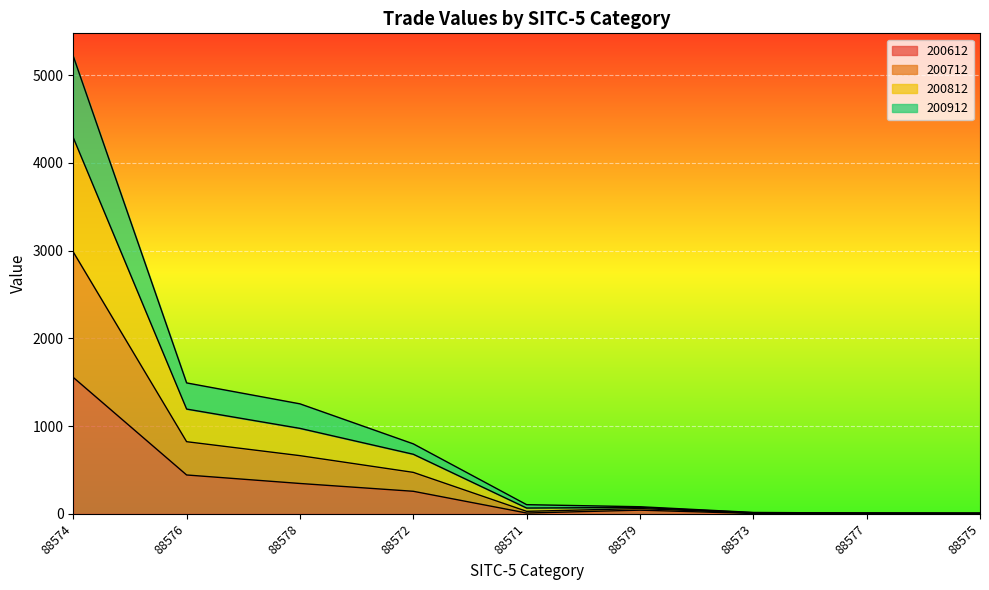

True or false: 200812 and 200712 cross at least once.

False